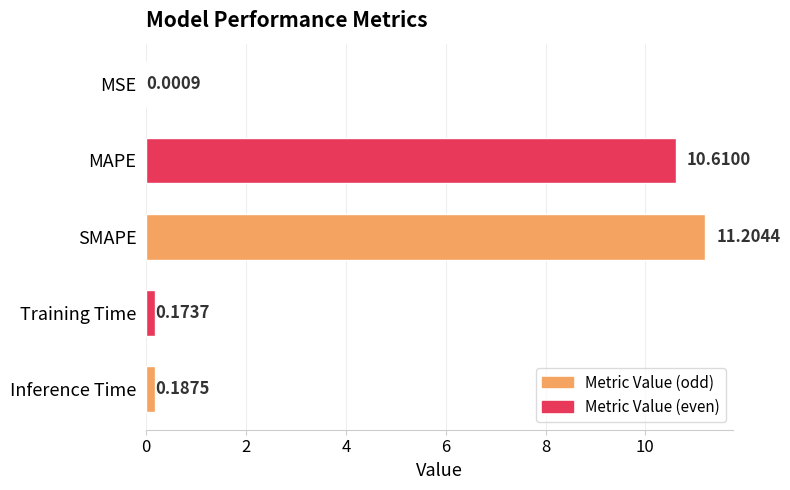

At which category does the chart reach its peak across all series?

SMAPE